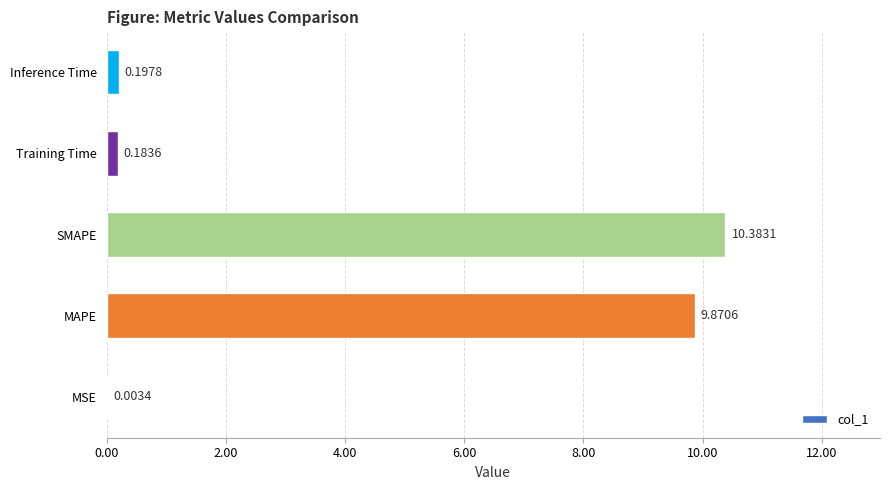

How many distinct data groups are displayed?

1